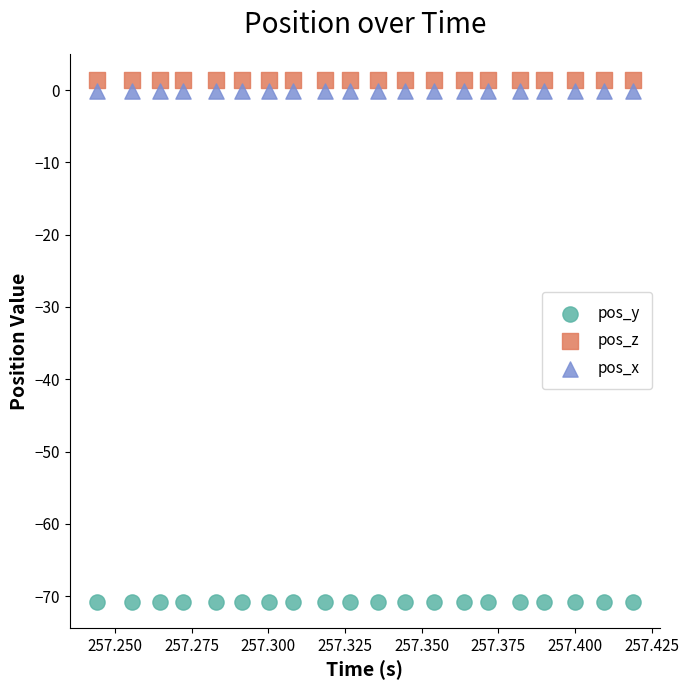

Which series reaches the minimum Y coordinate?

pos_y